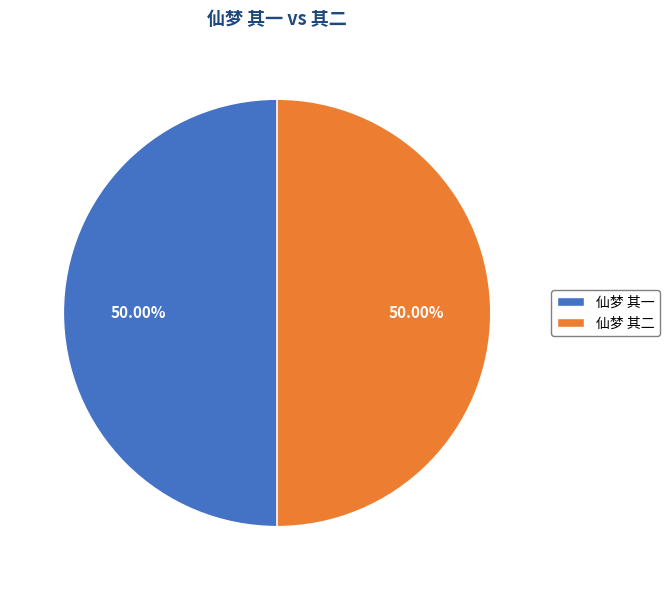

To the nearest percent, what is the combined percentage of 仙梦 其一 and 仙梦 其二?

100%